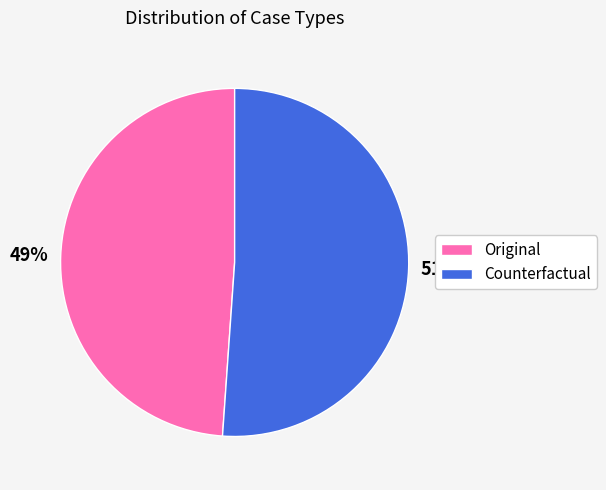

What is the ratio of the value at Original to the value at Counterfactual?

1.0